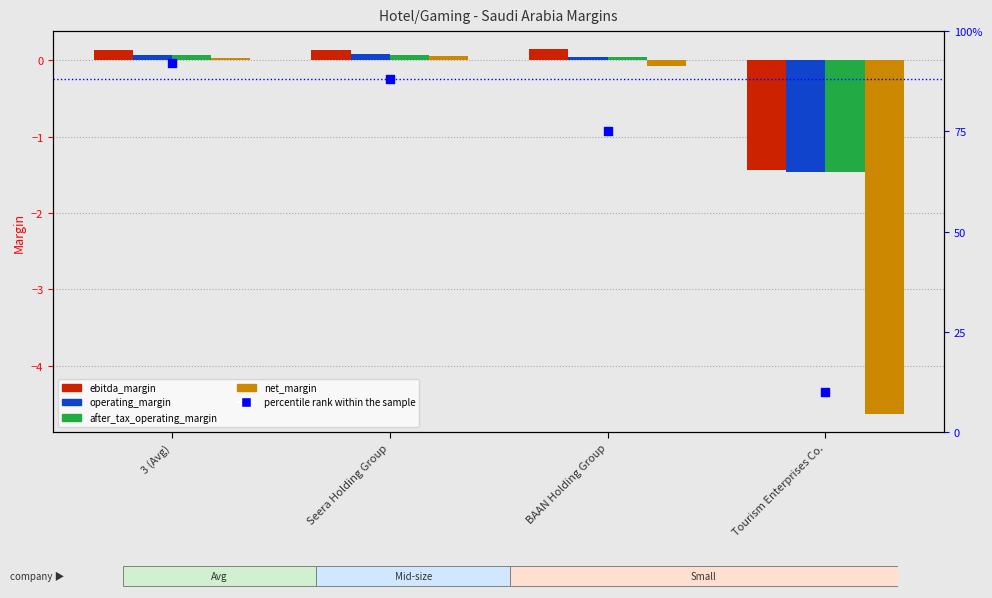

What are all the series names shown in the legend?

ebitda_margin, operating_margin, after_tax_operating_margin, net_margin, percentile rank within the sample